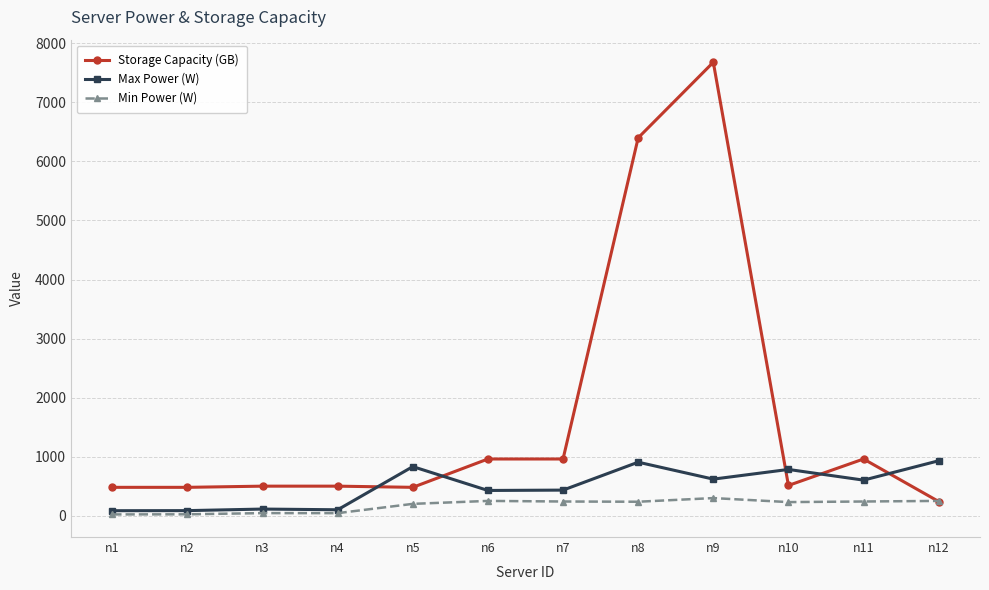

Rank the series by their maximum value, from lowest to highest.

Min Power (W), Max Power (W), Storage Capacity (GB)